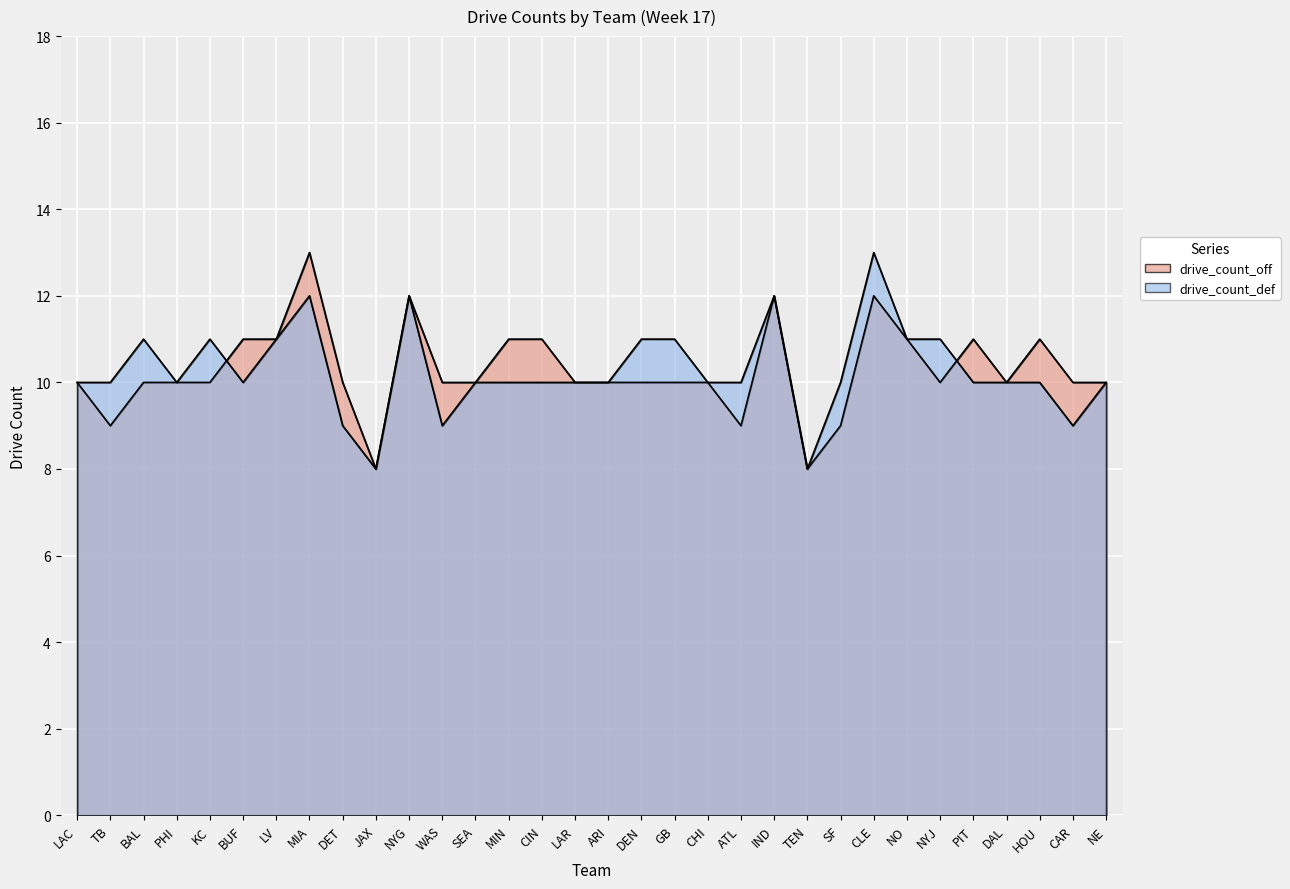

Which series has the widest spread of values?

drive_count_off